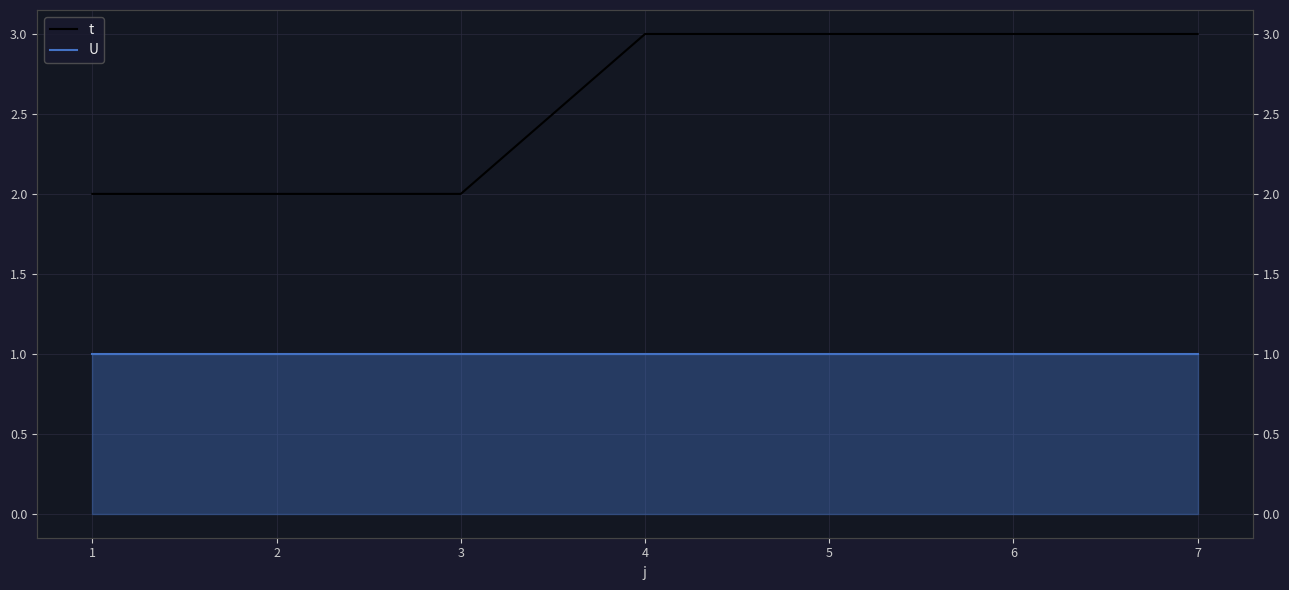

What is the highest value of the t series?

3